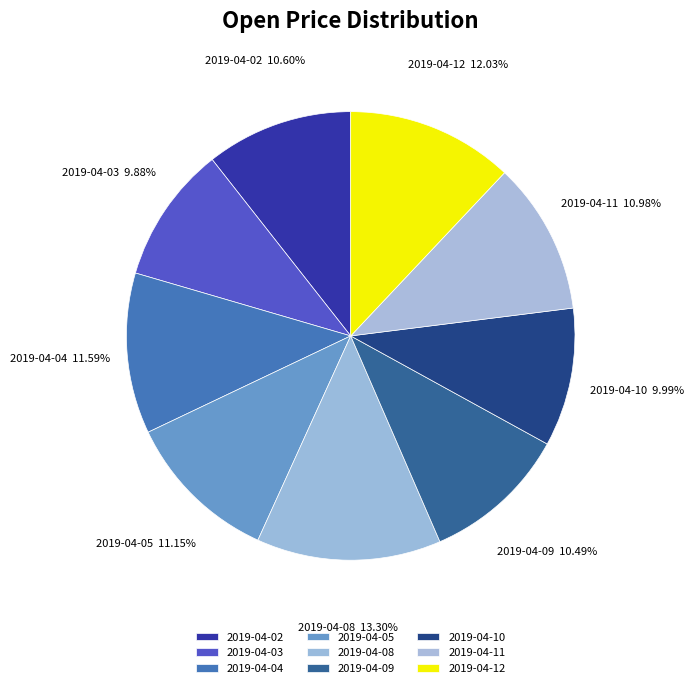

Approximately how many times larger is the value at 2019-04-09 compared to 2019-04-12?

0.9